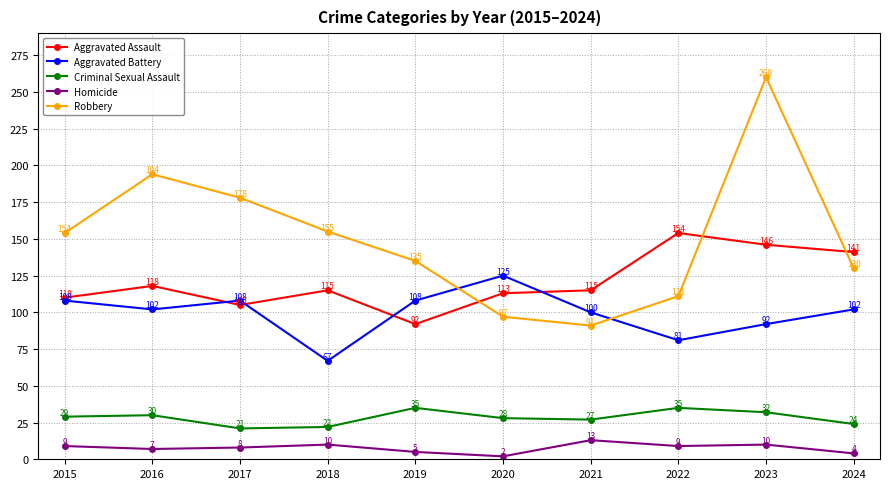

Reading left to right, list all the values displayed in this chart.

Aggravated Assault: 110	118	105	115	92	113	115	154	146	141
Aggravated Battery: 108	102	108	67	108	125	100	81	92	102
Criminal Sexual Assault: 29	30	21	22	35	28	27	35	32	24
Homicide: 9	7	8	10	5	2	13	9	10	4
Robbery: 154	194	178	155	135	97	91	111	260	130